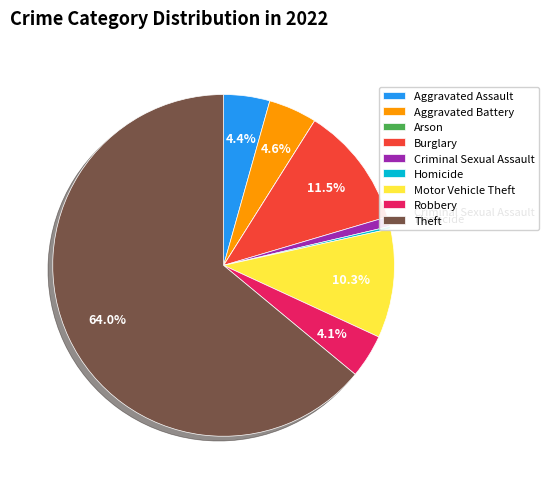

What portion of the pie excludes Aggravated Battery?

95.4%